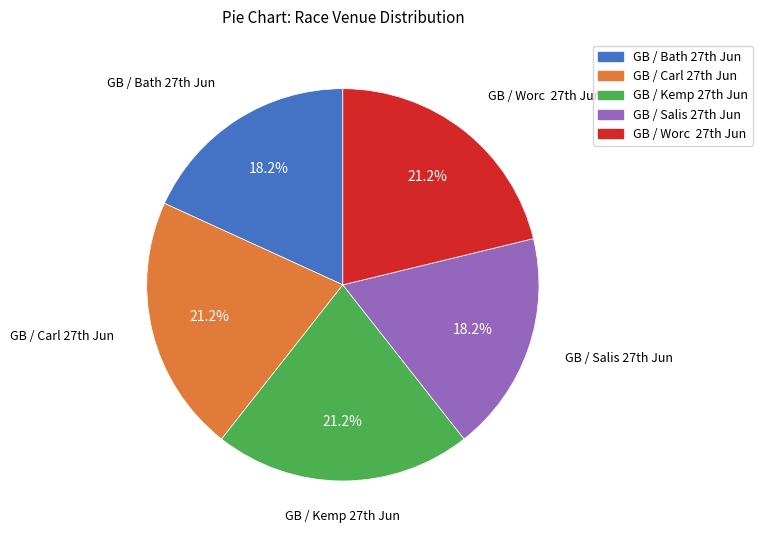

Is there a majority slice in this chart?

No